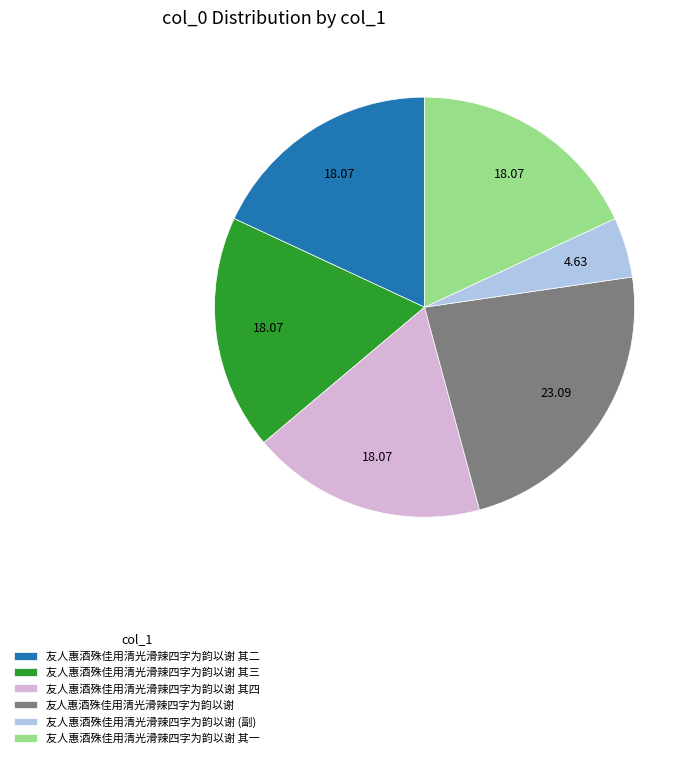

How many segments does this pie chart have?

6